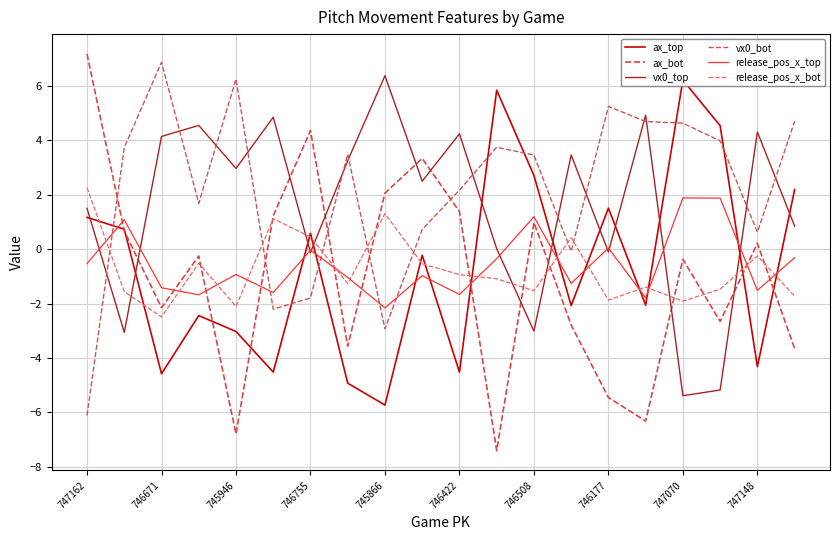

True or false: vx0_bot has more than 1 interior local peaks.

True